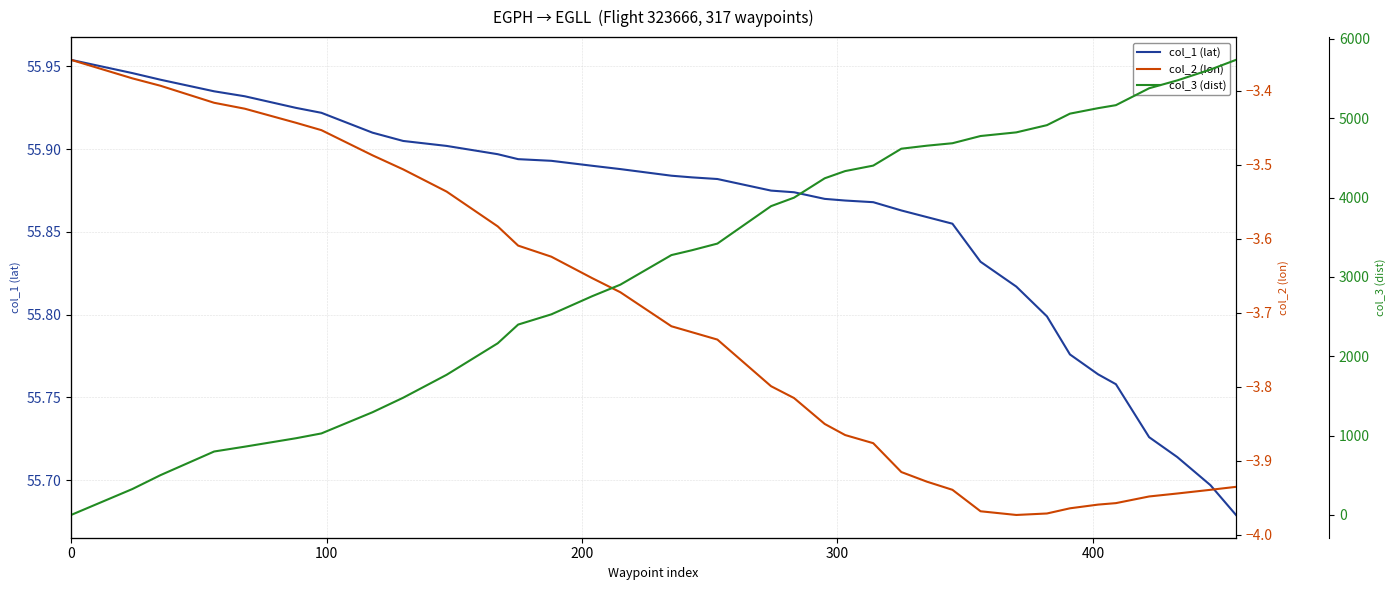

How many positive values does the col_3 (dist) series have?

35